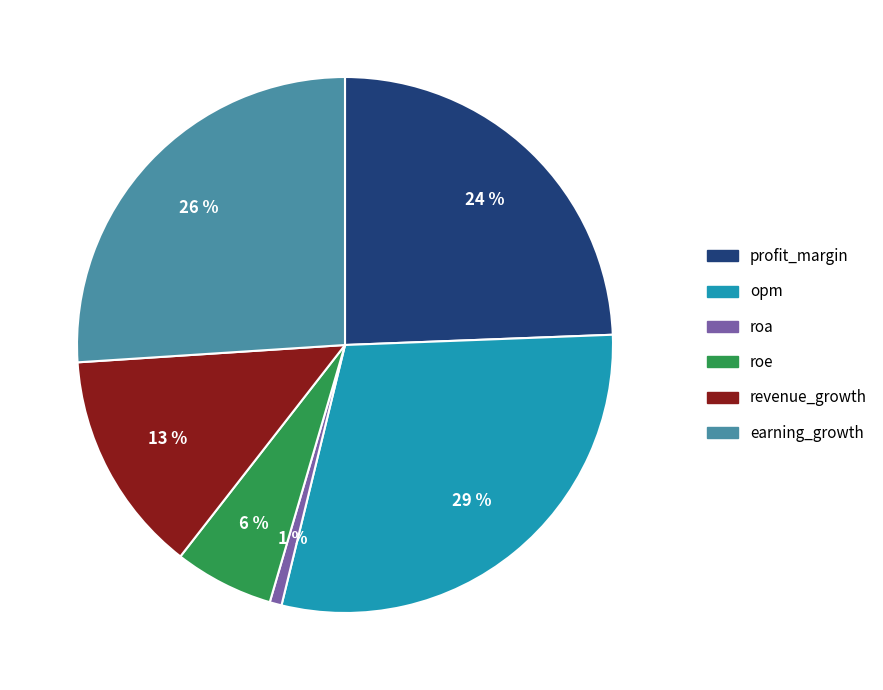

Is it true that earning_growth is 18% of the pie?

False